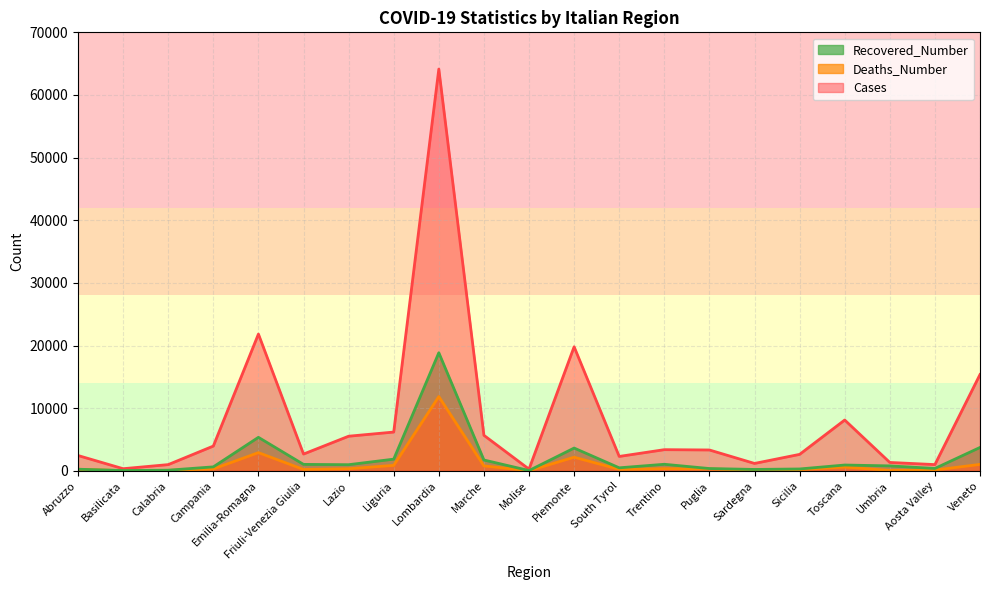

Does the chart have visible grid lines?

Yes